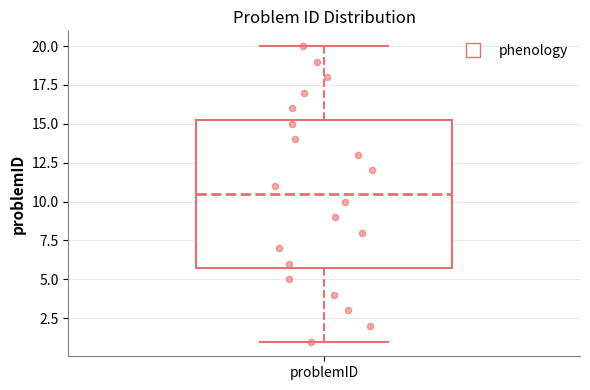

Where does the median line of the box for problemID sit on the y-axis? The values are not printed on the chart, so give them approximately, as read against the axis.

10.5